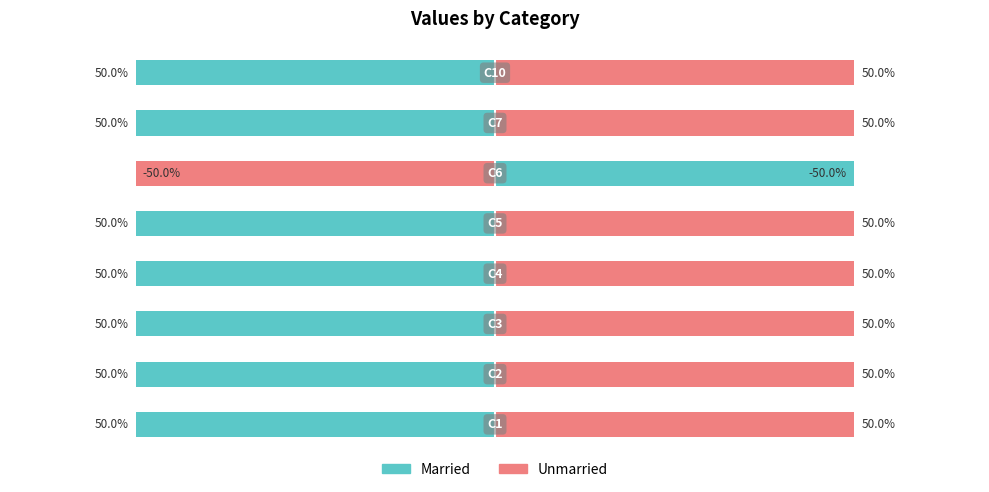

The value of Married at −60 is -66. True or false?

False